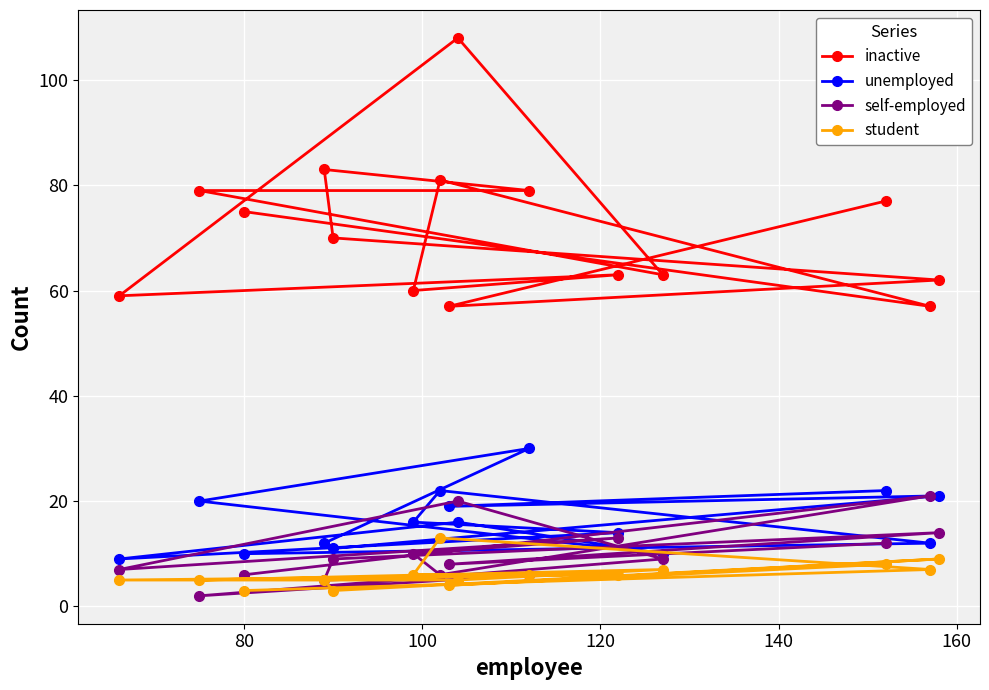

True or false: inactive and self-employed intersect in this chart.

False